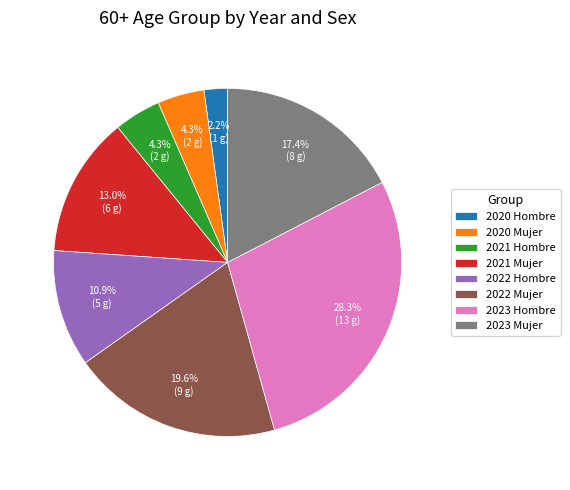

Is 2023 Mujer the majority of the pie?

No